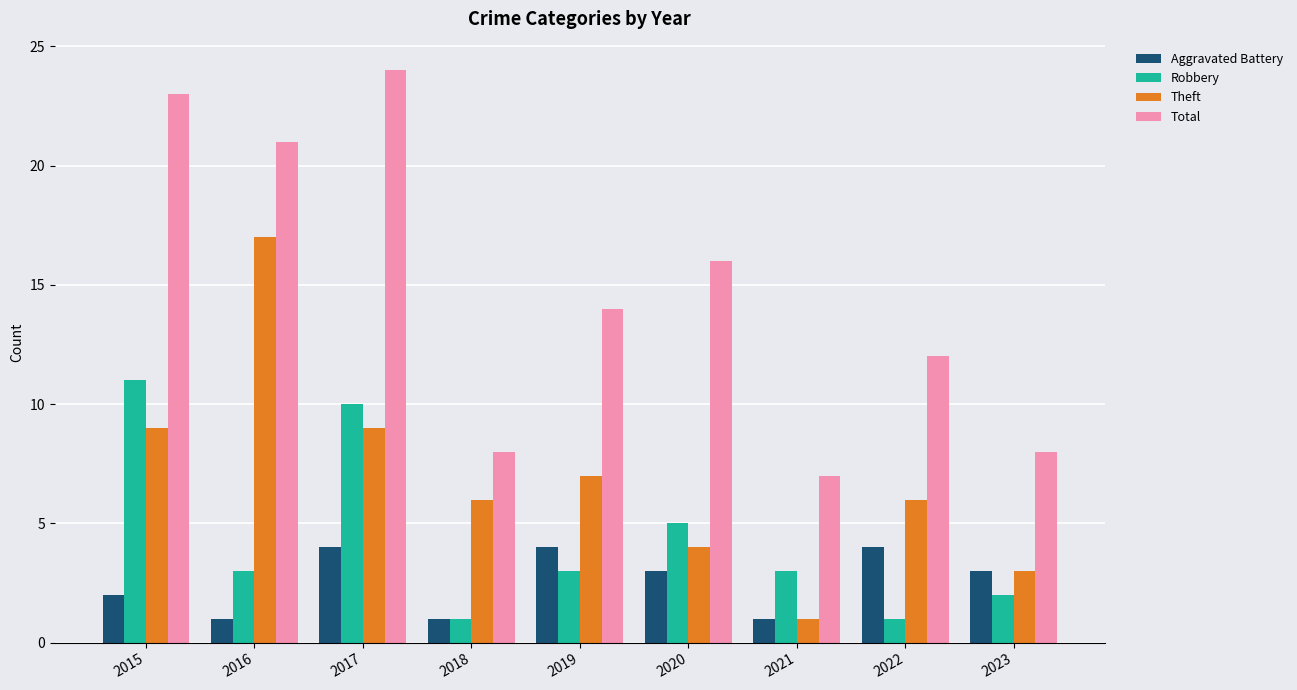

At how many categories does at least one series exceed 4?

9